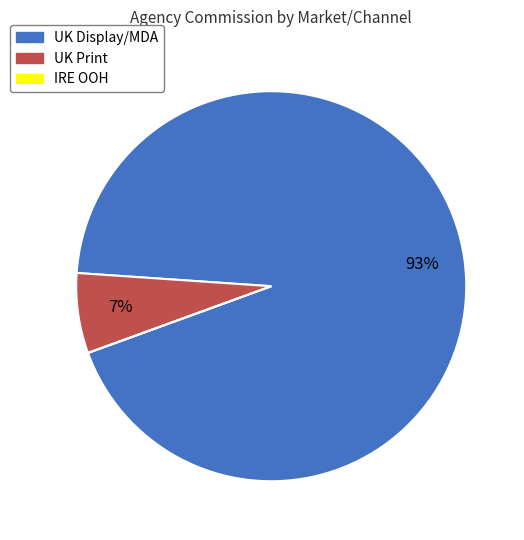

Which slice is the largest?

UK Display/MDA